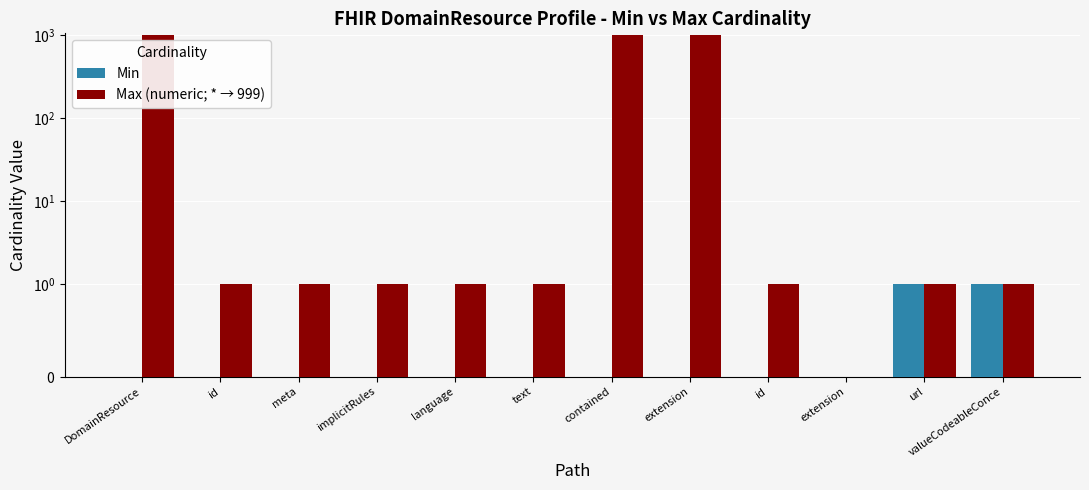

What is the difference between the highest and lowest values at meta?

1